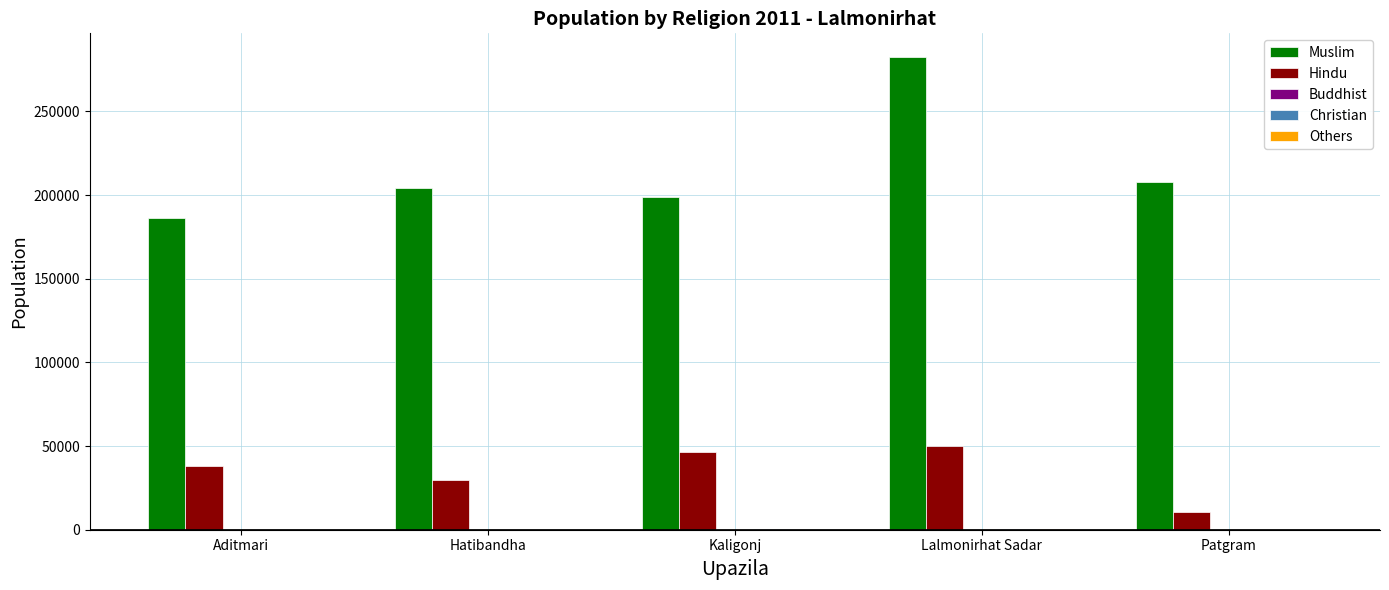

What is the maximum value shown in the chart?

282584